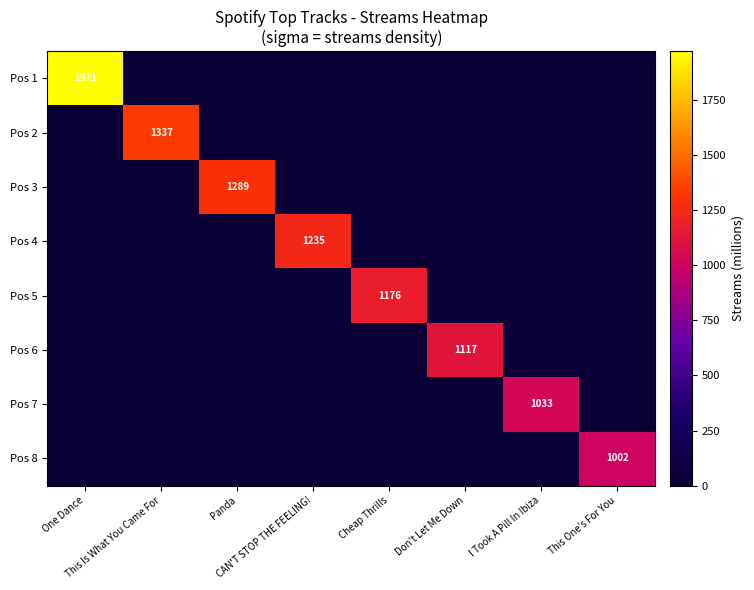

What is the difference between the maximum and minimum values in the Pos 6 series?

1117